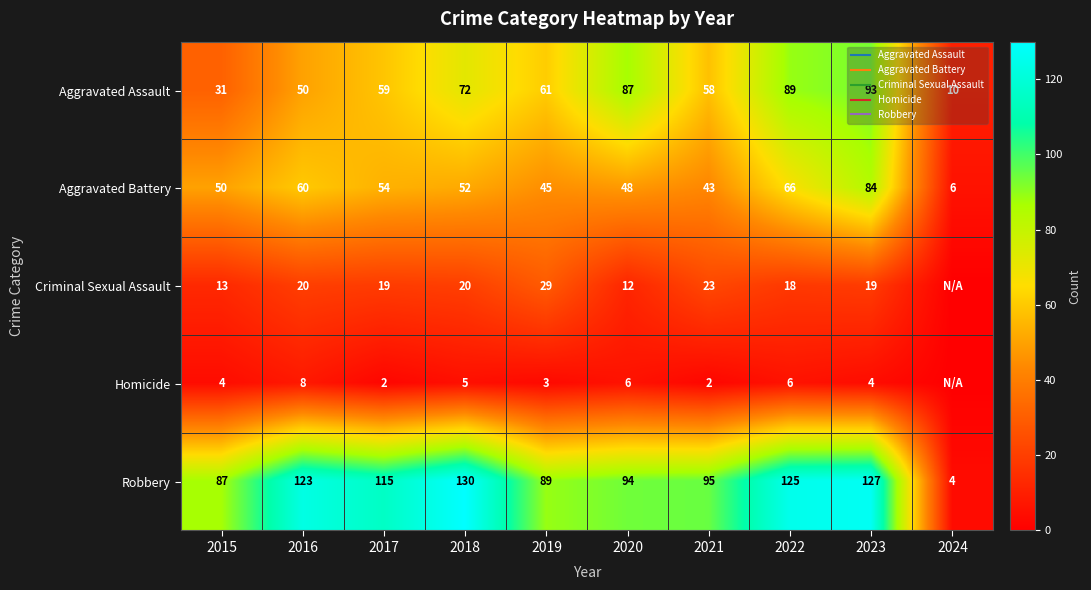

Where does the Homicide series first go above 4?

2016